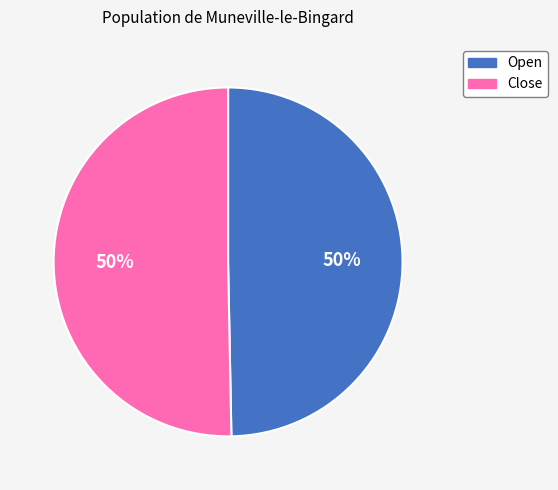

What is the ratio of the value at Open to the value at Close?

1.0